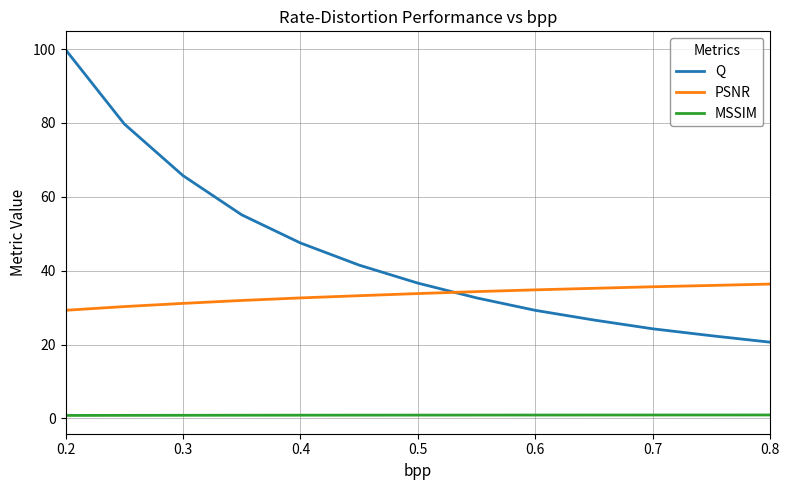

Which series has the largest total across all categories?

Q